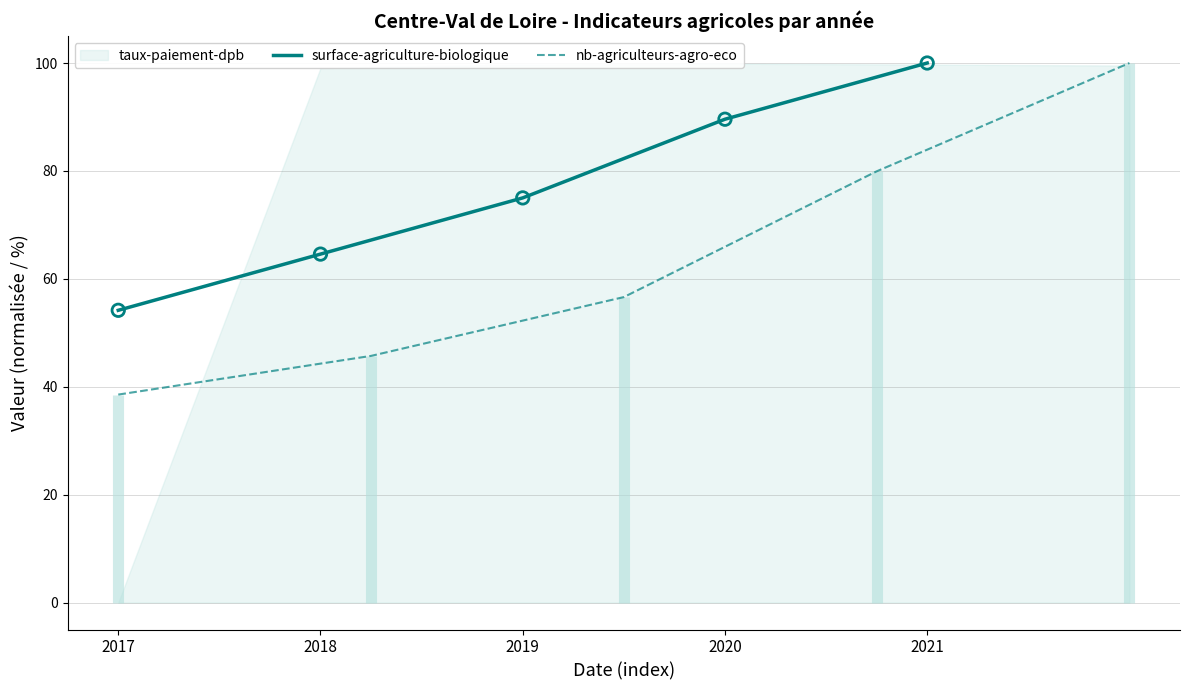

At which label does surface-agriculture-biologique reach its minimum?

2017